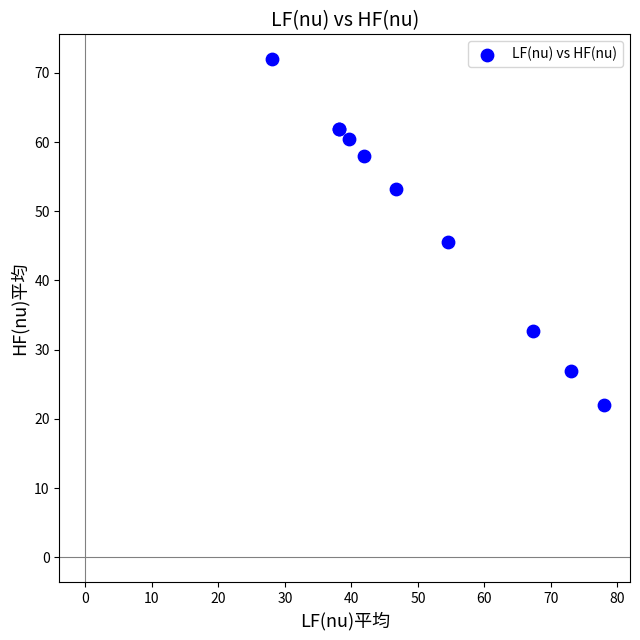

What Y value in the scatter plot is closest to 47?

45.5